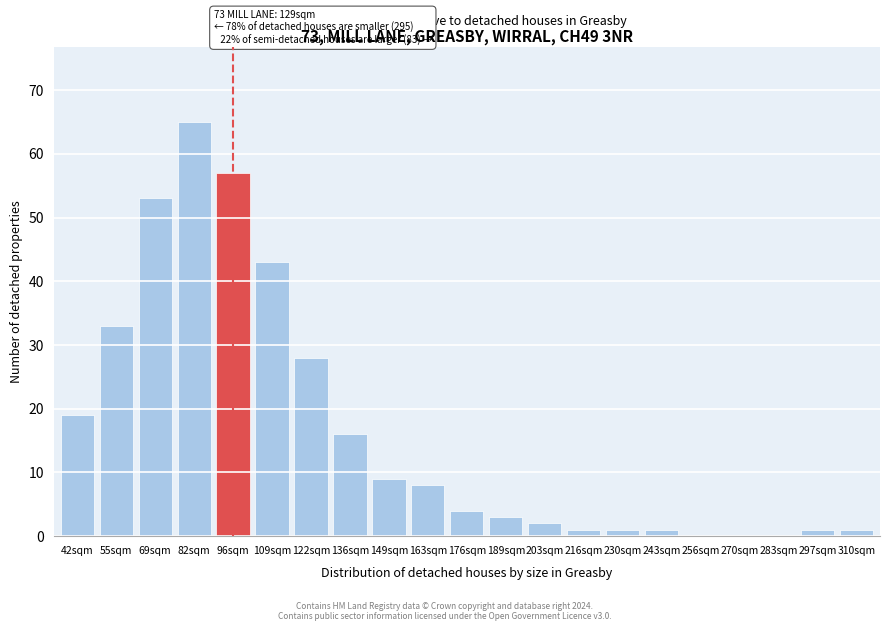

Reading right to left, what are all the values shown in this chart?

310sqm=1	297sqm=1	283sqm=0	270sqm=0	256sqm=0	243sqm=1	230sqm=1	216sqm=1	203sqm=2	189sqm=3	176sqm=4	163sqm=8	149sqm=9	136sqm=16	122sqm=28	109sqm=43	96sqm=57	82sqm=65	69sqm=53	55sqm=33	42sqm=19